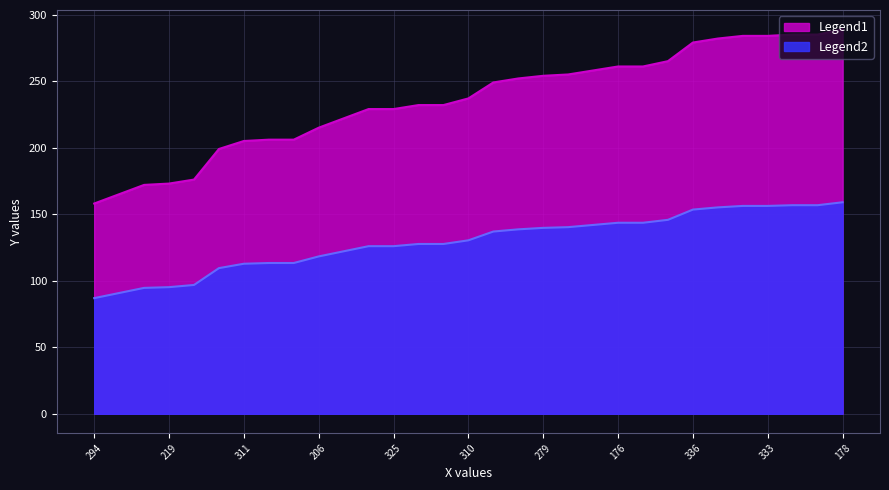

Which has a higher value, 178 or 279?

178